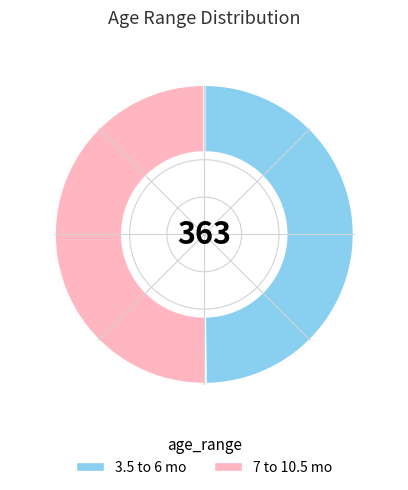

To the nearest percent, what percentage of the pie is 3.5 to 6 mo?

50%